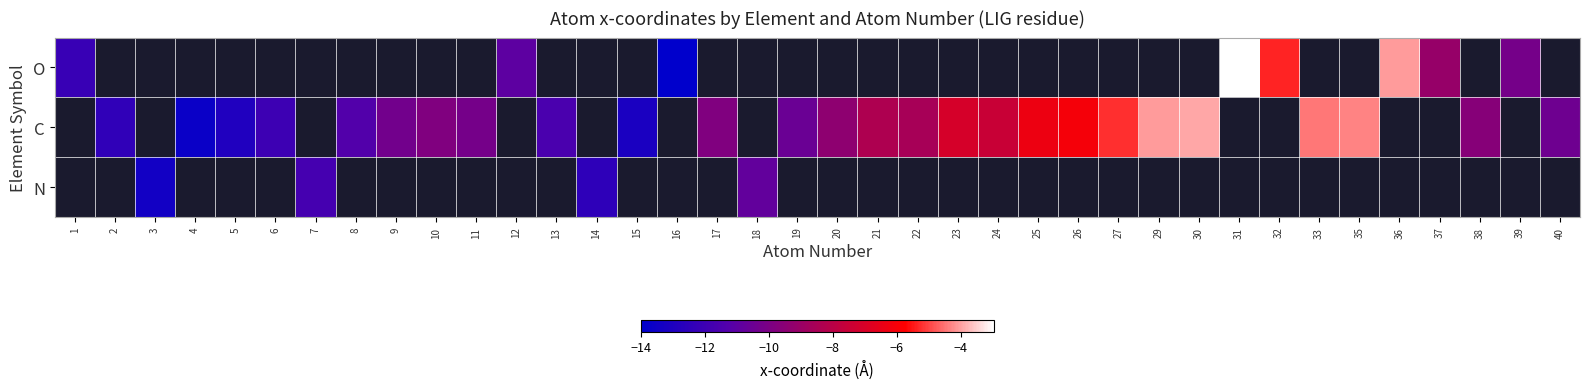

Between 3 and 30, which is larger?

30